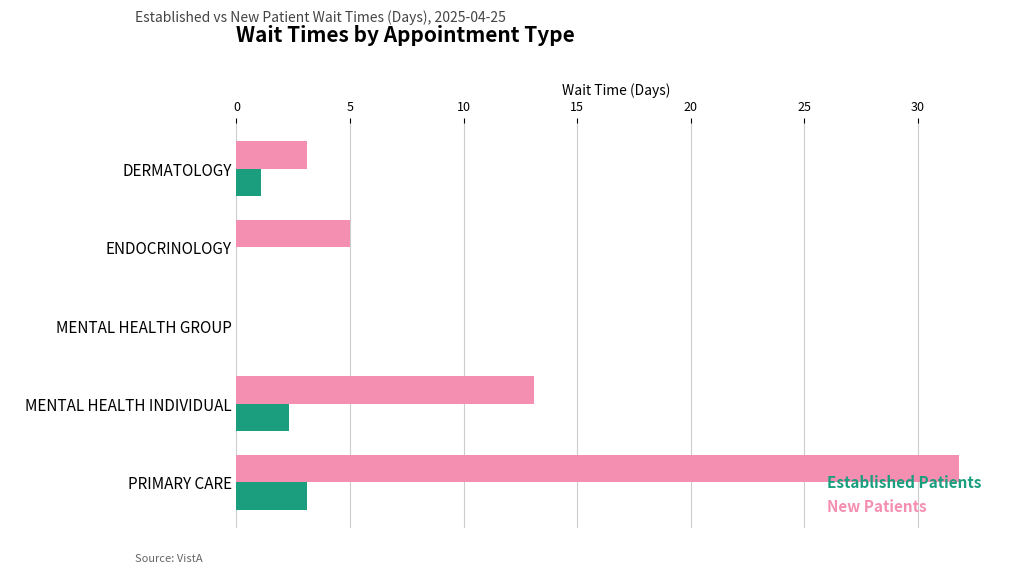

At which category is the sum across all series the highest?

PRIMARY CARE